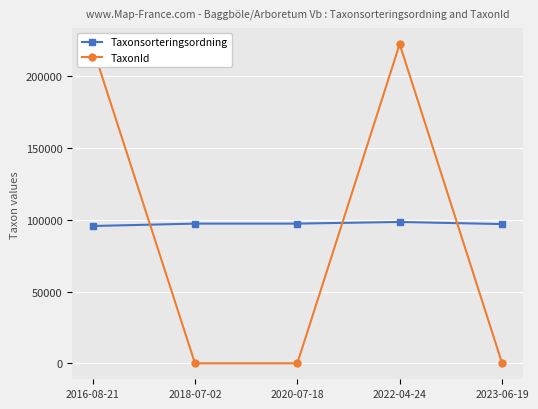

The Taxonsorteringsordning series shows 151478 at 2023-06-19. True or false?

False